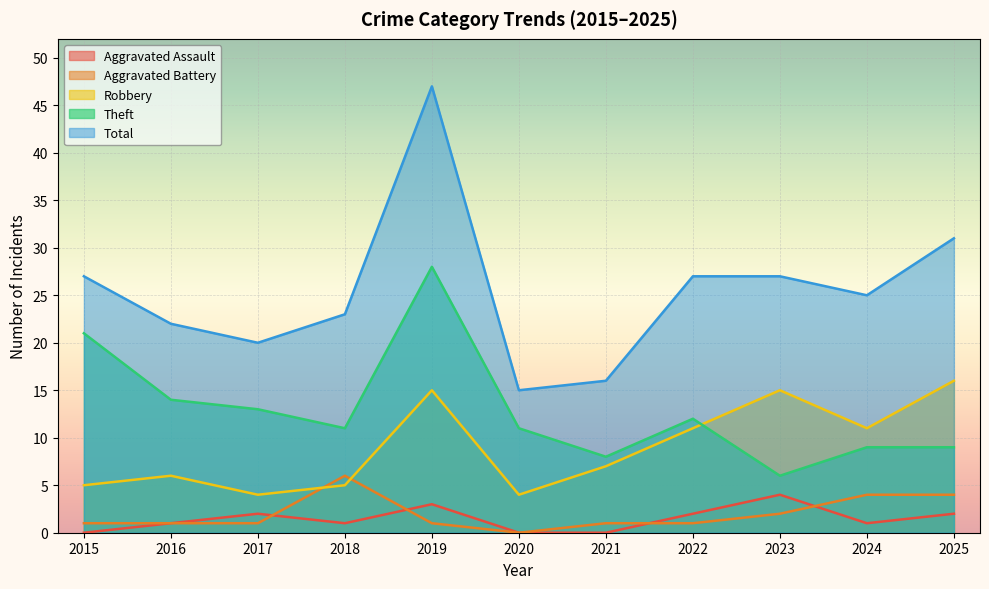

Where does the Aggravated Battery series first go above 1?

2018